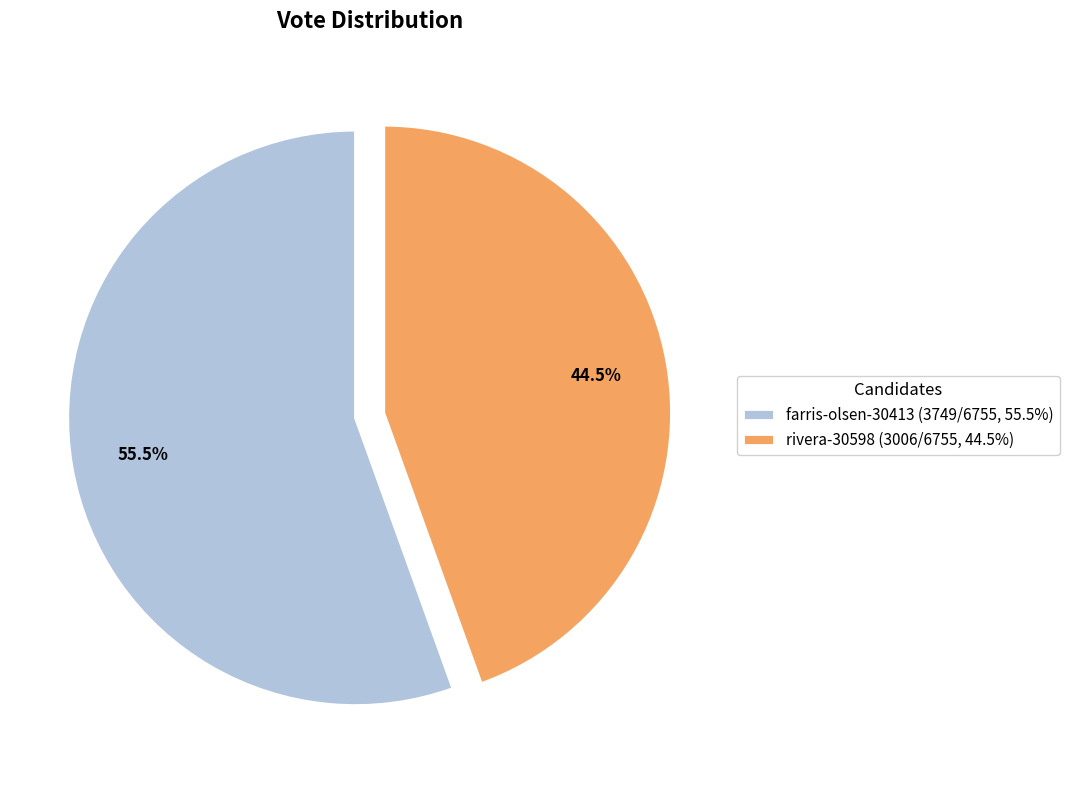

What is the majority slice?

farris-olsen-30413